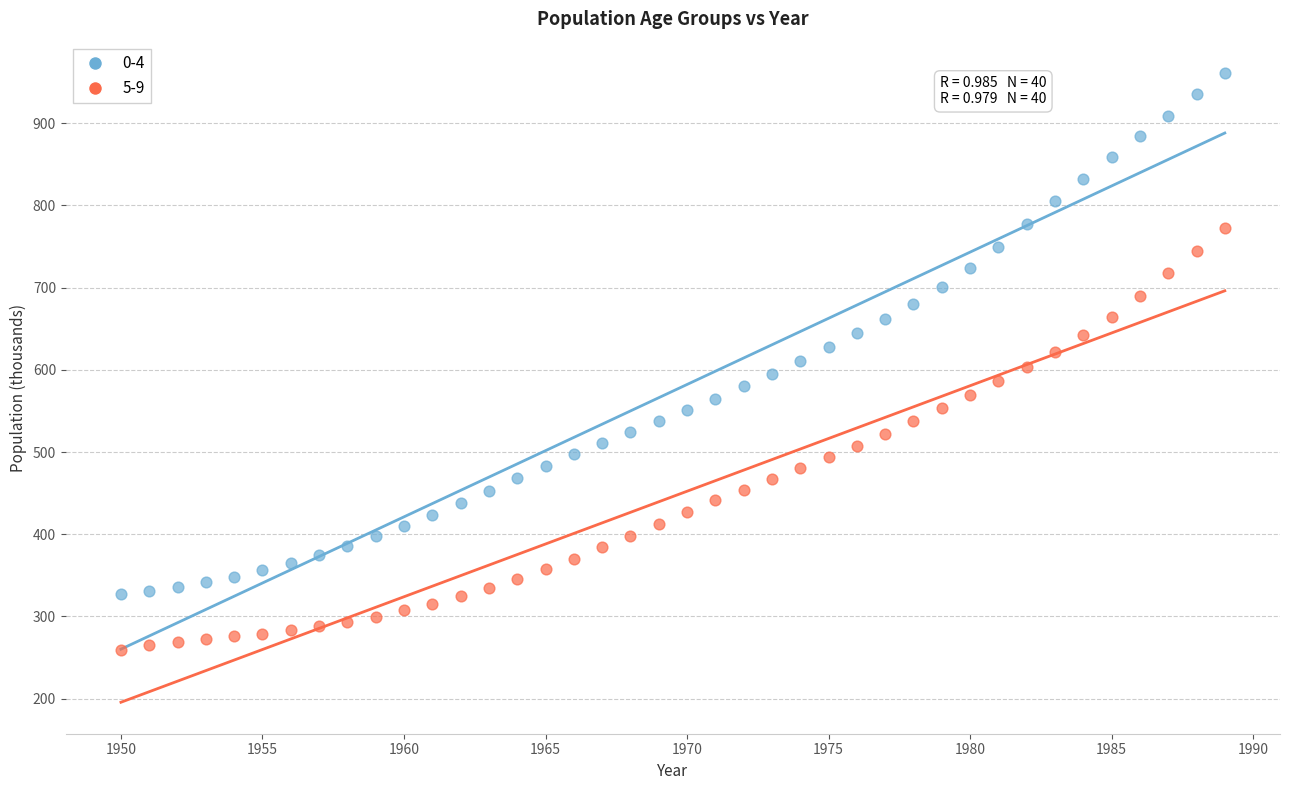

Across all data points, what is the range of X values (max minus min)?

39.0